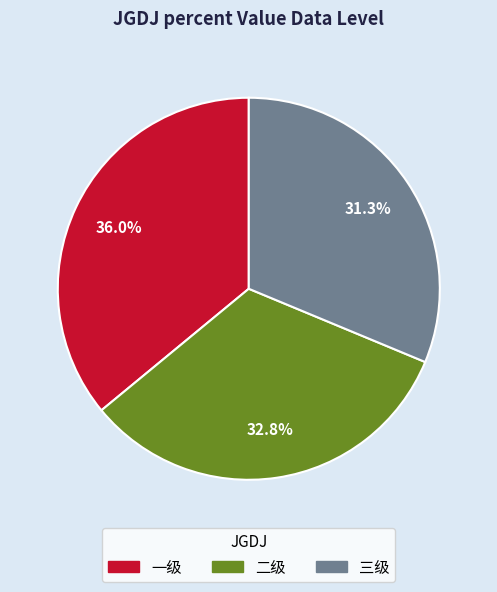

Rank the categories by value from lowest to highest.

三级, 二级, 一级